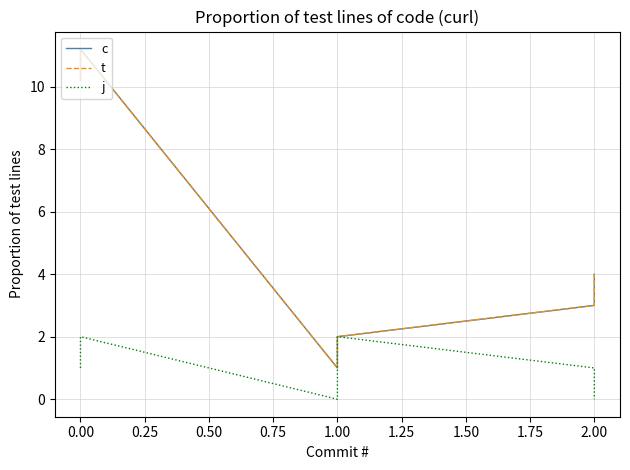

How many interior local valleys does the c series have?

1